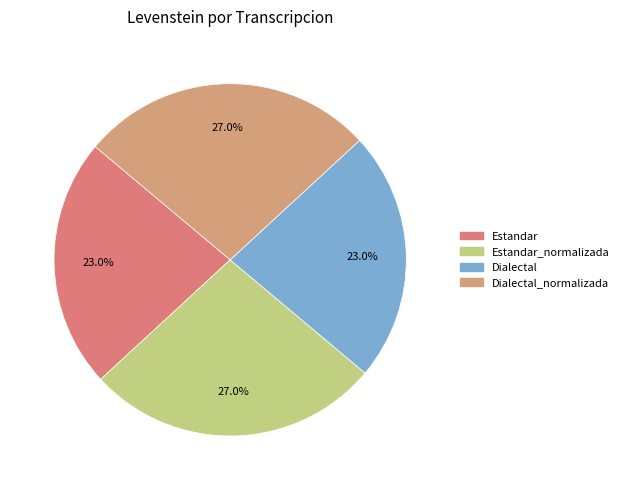

Which slice is the smallest?

Estandar